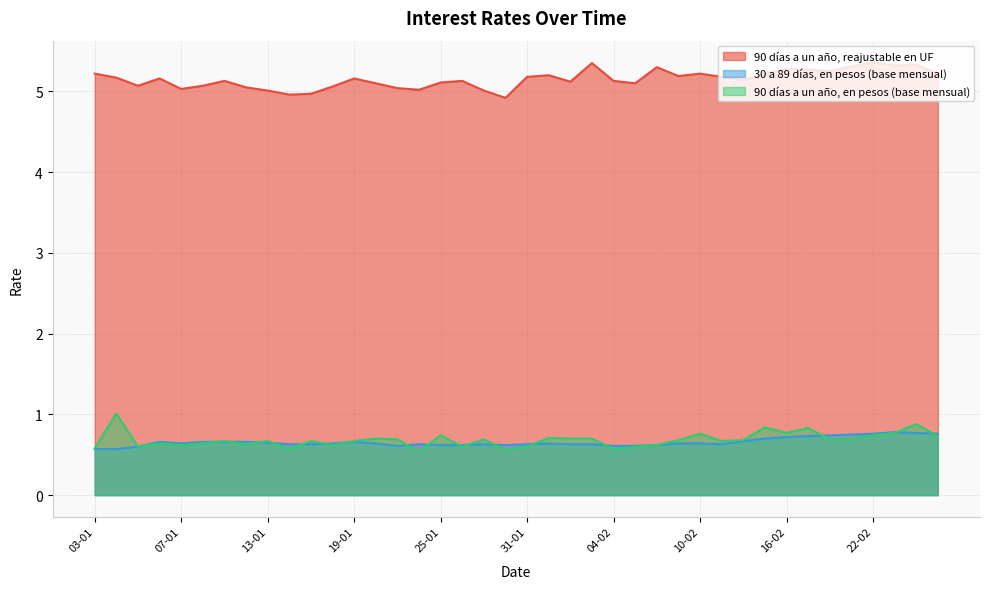

True or false: 30 a 89 días, en pesos (base mensual) and 90 días a un año, en pesos (base mensual) cross at least once.

True